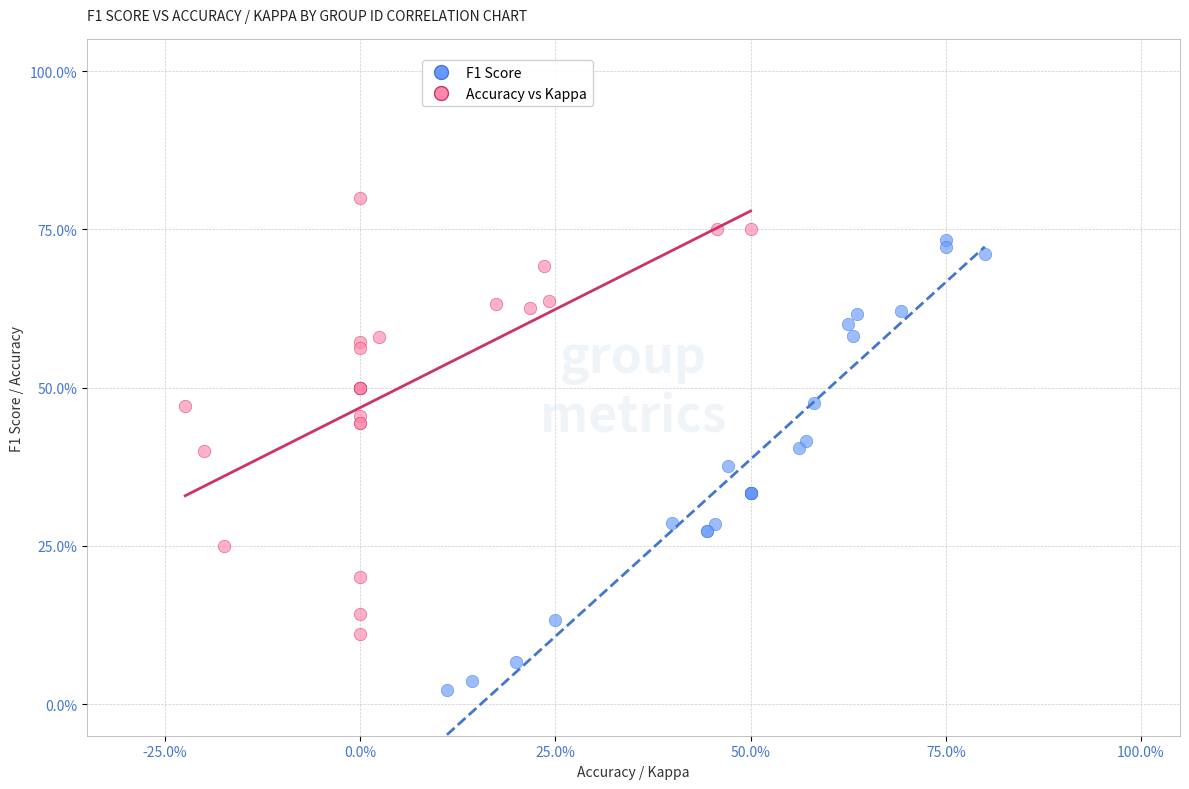

Which series reaches the maximum Y coordinate?

Accuracy vs Kappa